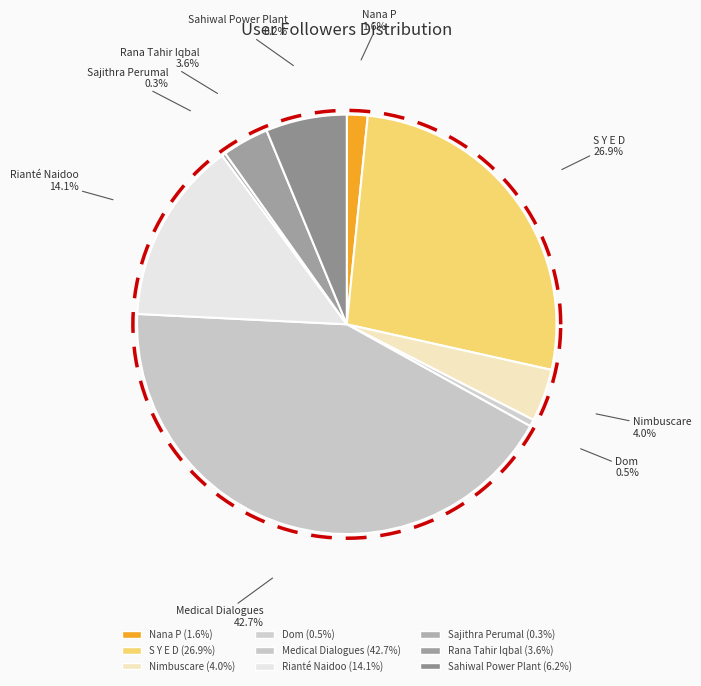

True or false: S Y E D accounts for 35% of the total.

False